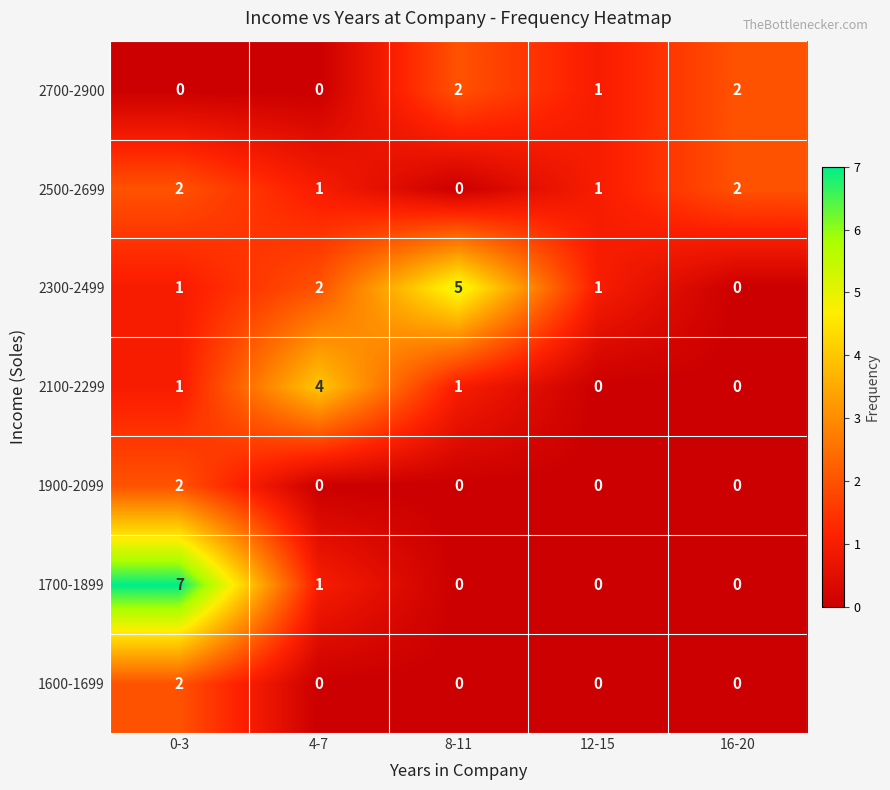

At which label does 2500-2699 first exceed 1?

0-3